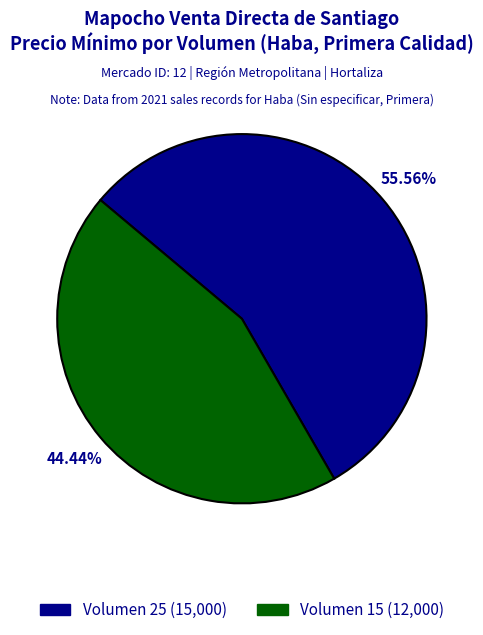

Does any single category account for the majority?

Yes